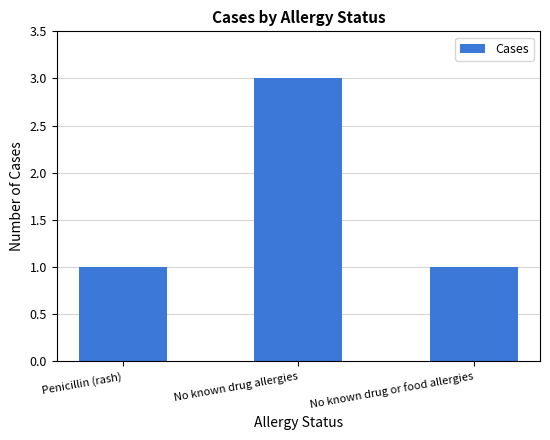

How many series are shown in this chart?

1